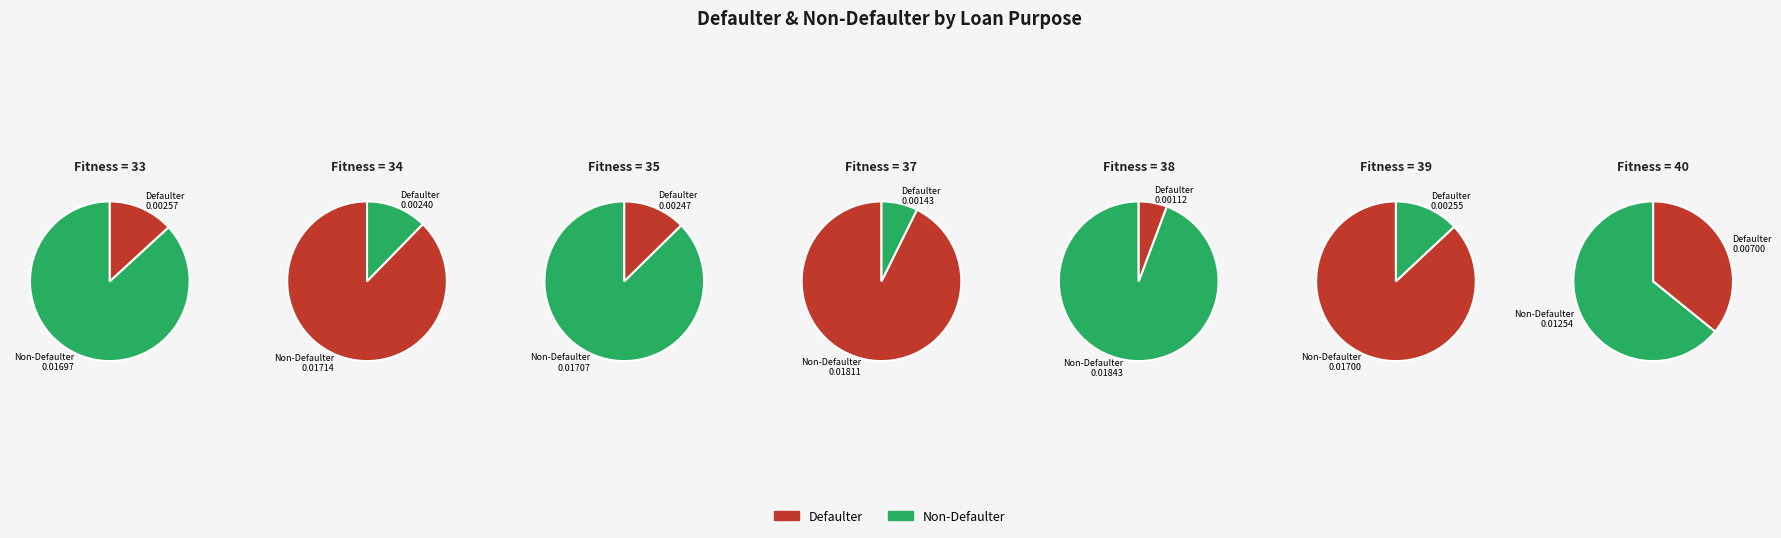

Which slice is the smallest?

38